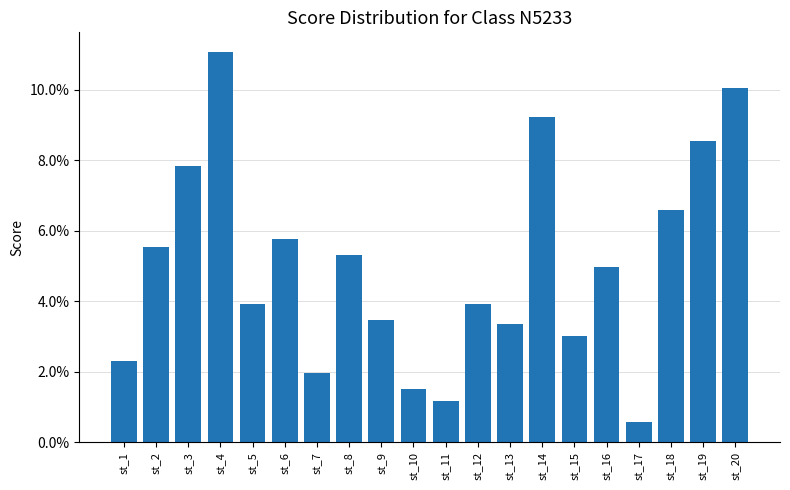

Which category has the lowest value across all series?

st_17